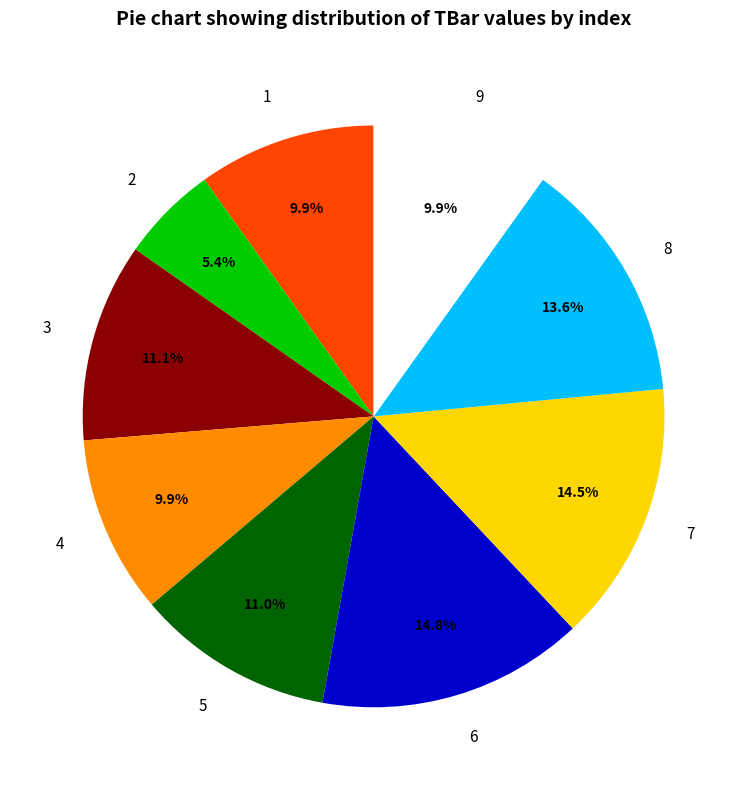

What percentage is the 9 slice, to the nearest percent?

10%